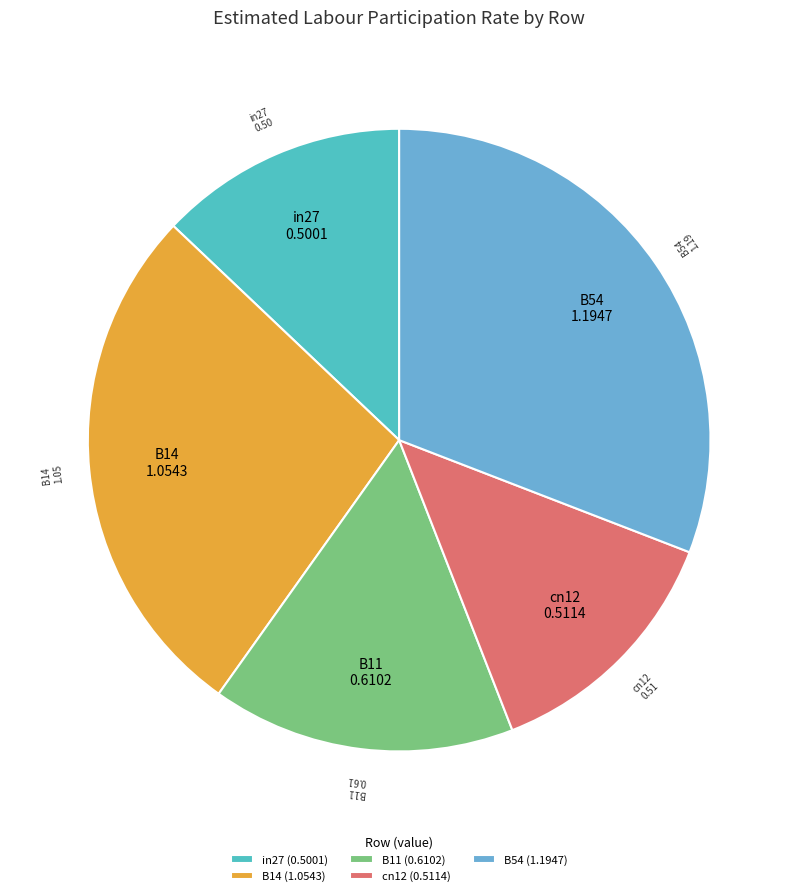

How many segments does this pie chart have?

5